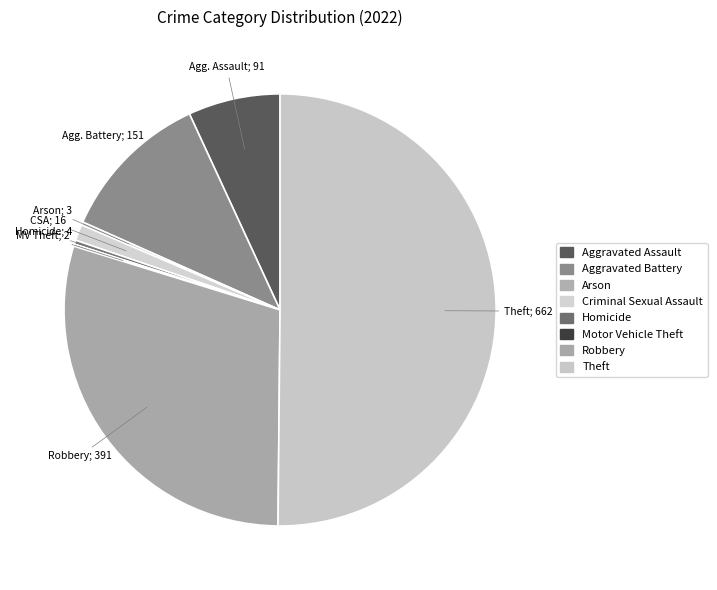

What portion of the pie excludes Motor Vehicle Theft?

99.8%